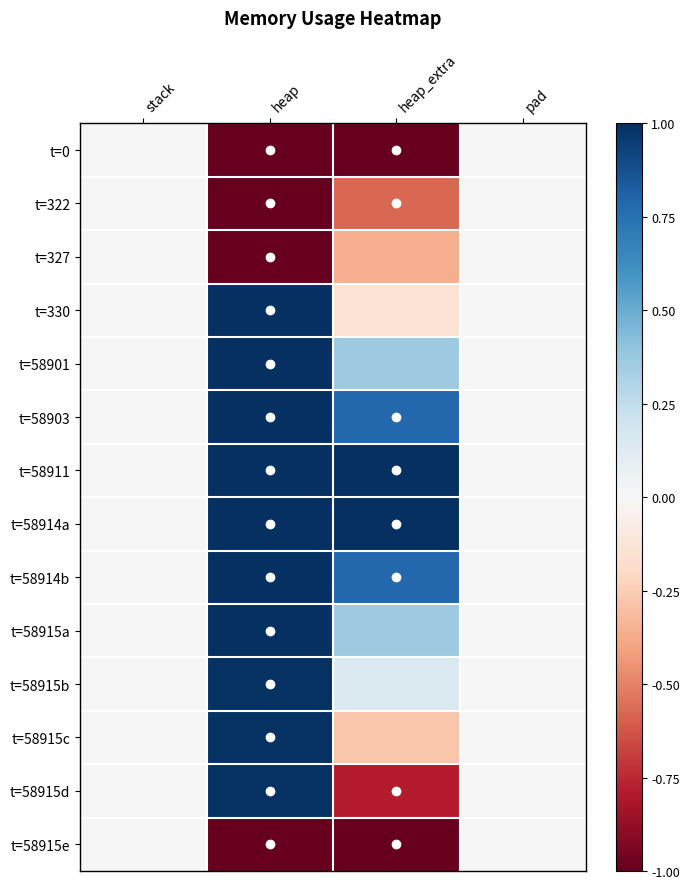

Rank the series at pad from lowest to highest value.

t=0, t=322, t=327, t=330, t=58901, t=58903, t=58911, t=58914a, t=58914b, t=58915a, t=58915b, t=58915c, t=58915d, t=58915e